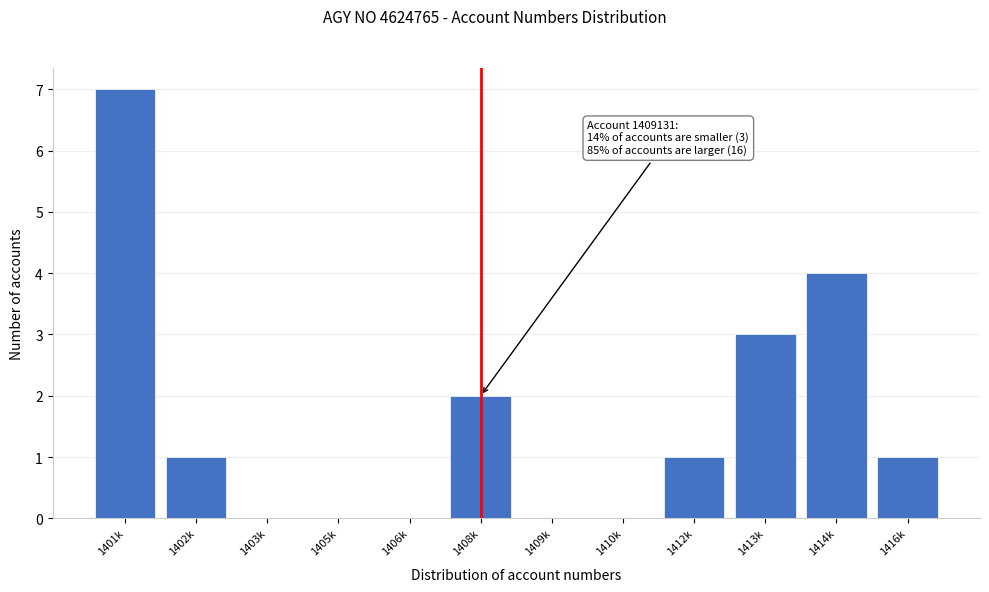

Reading right to left, list all the values displayed in this chart.

1416k=1	1414k=4	1413k=3	1412k=1	1410k=0	1409k=0	1408k=2	1406k=0	1405k=0	1403k=0	1402k=1	1401k=7